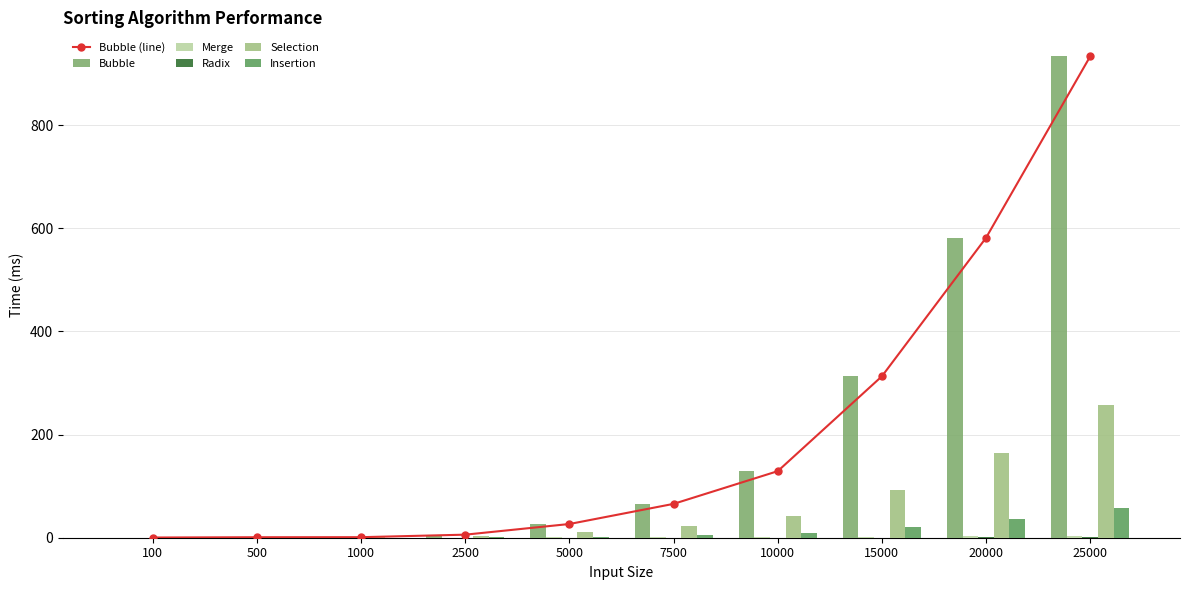

Which series has the largest total across all categories?

Bubble (line)